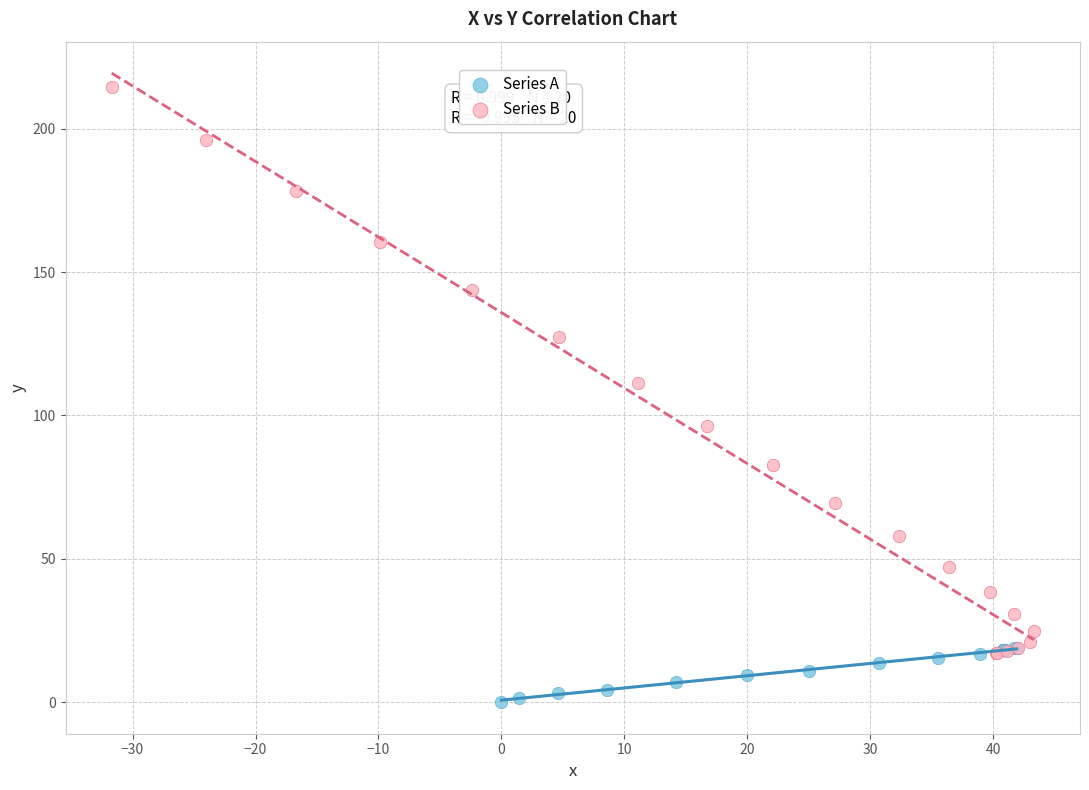

Which series contains the highest Y value?

Series B